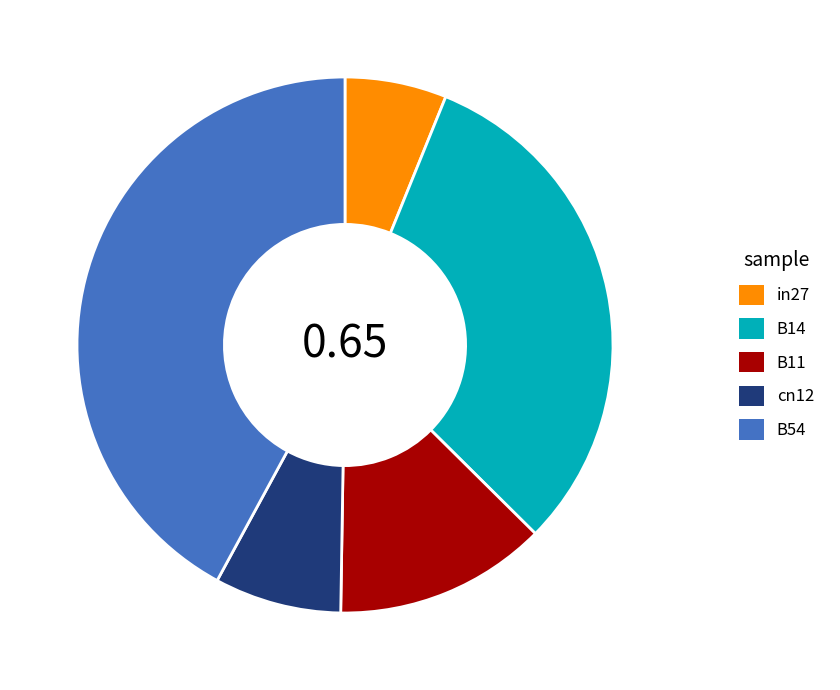

Does any single category account for the majority?

No